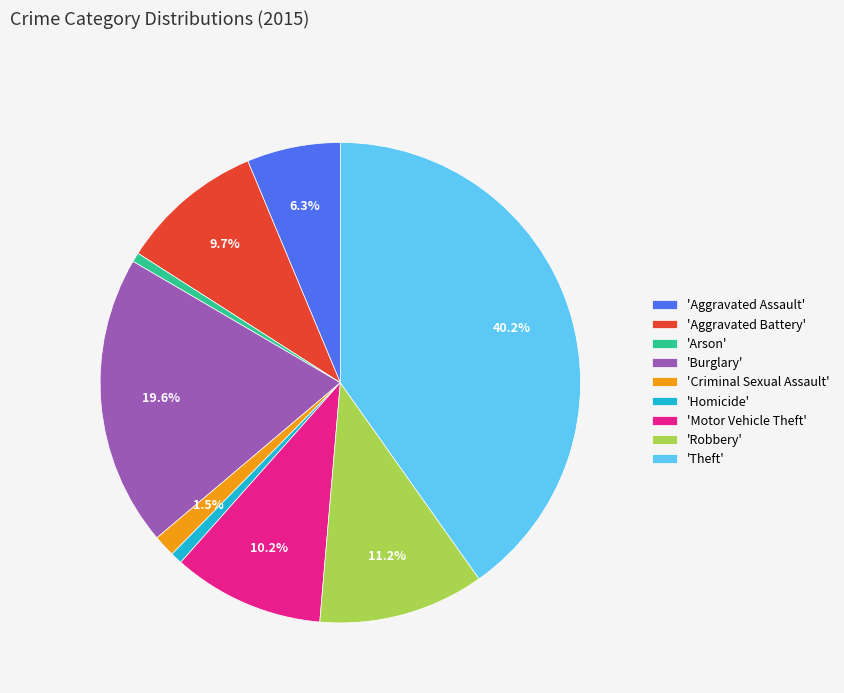

Count the number of slices in the pie.

9